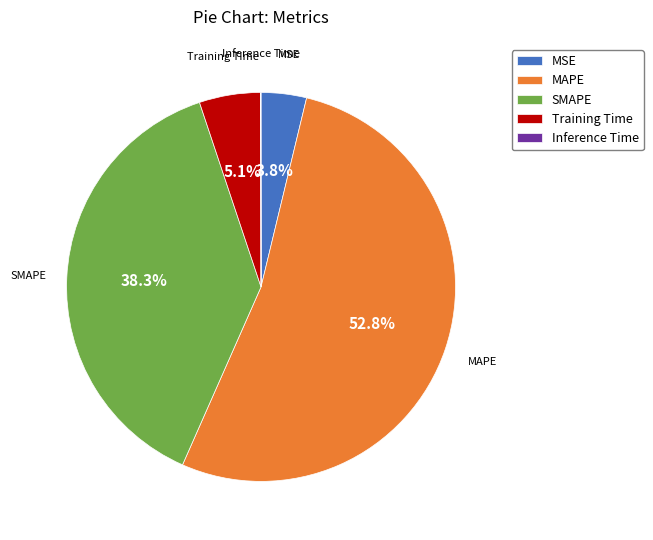

Does any single category account for the majority?

Yes